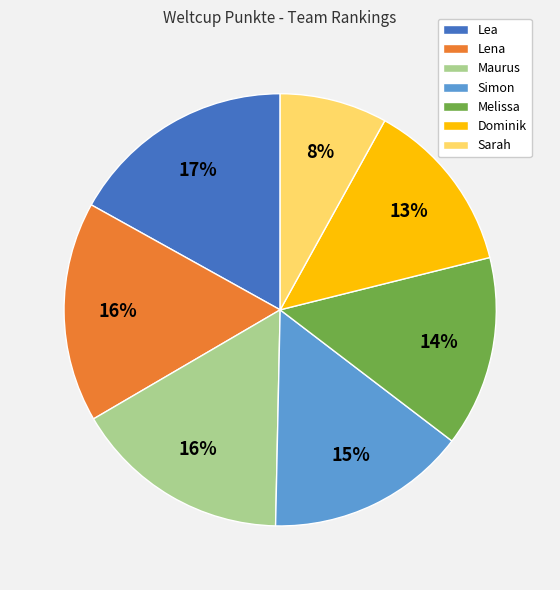

The Sarah slice represents 8% of the pie. True or false?

True